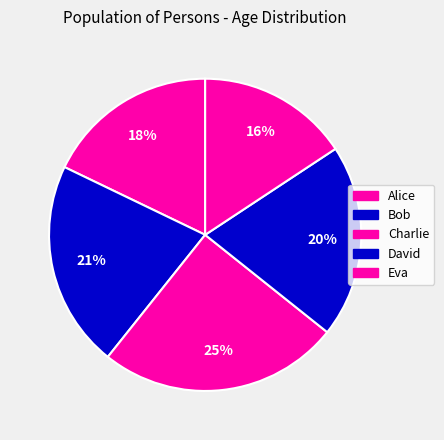

To the nearest percent, what percentage of the pie is Alice?

18%